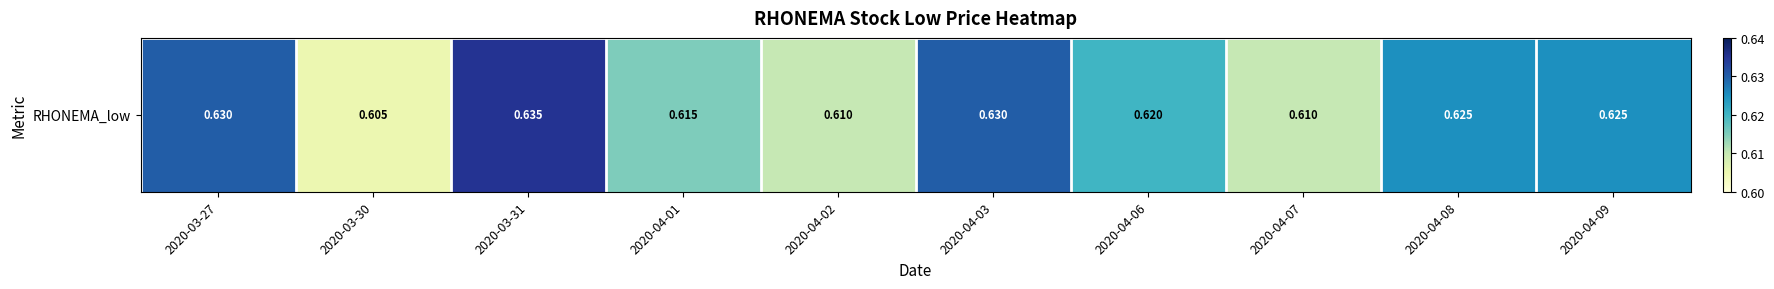

What is the greatest value displayed?

0.6